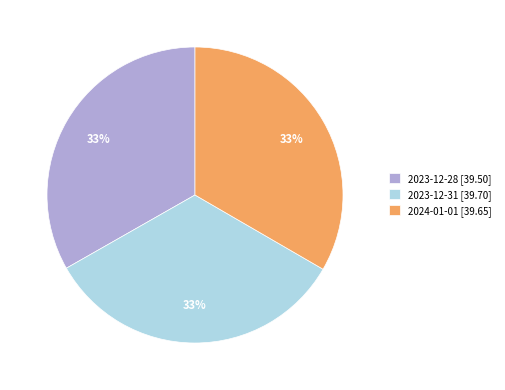

Do 2023-12-31 [39.70] and 2024-01-01 [39.65] together represent more than half of the pie?

Yes